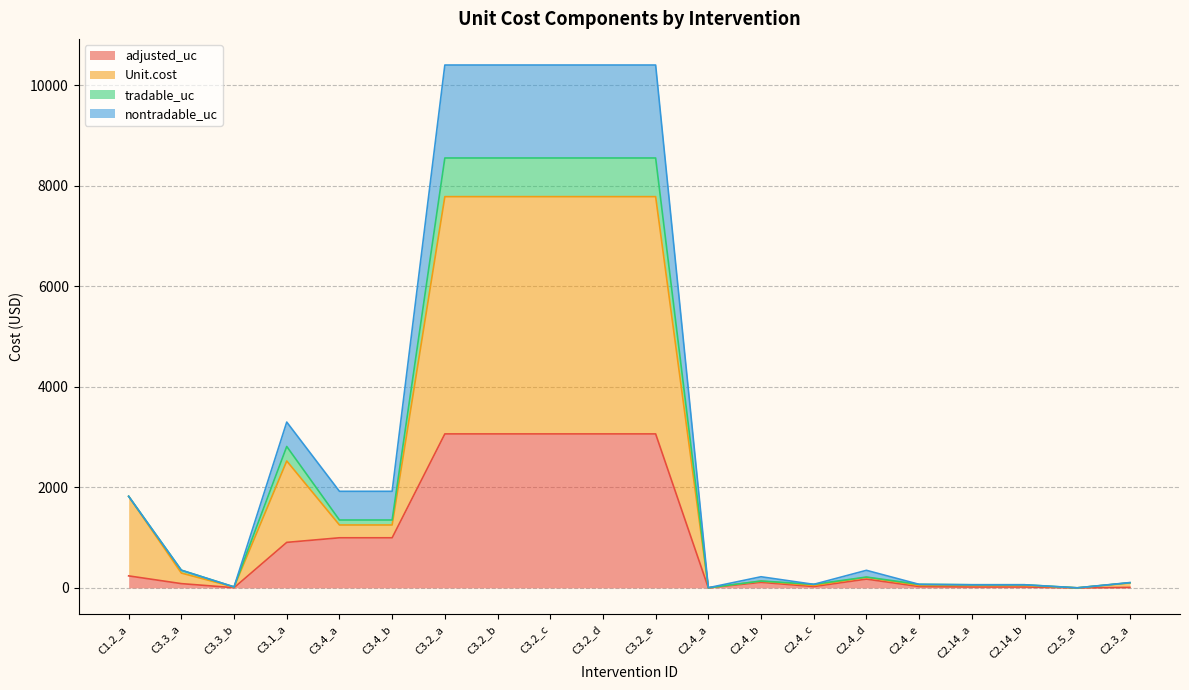

How many series are shown in this chart?

4